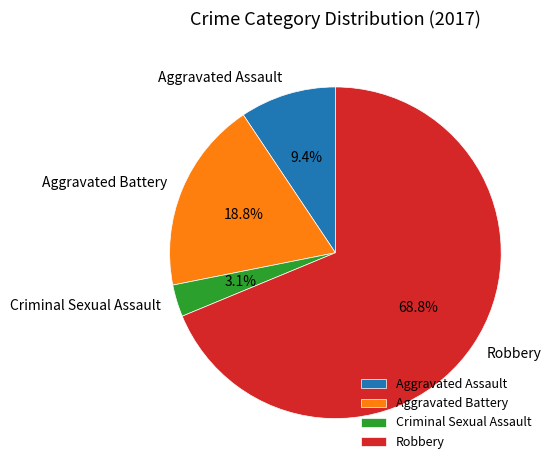

What percentage is the Criminal Sexual Assault slice, to the nearest percent?

3%